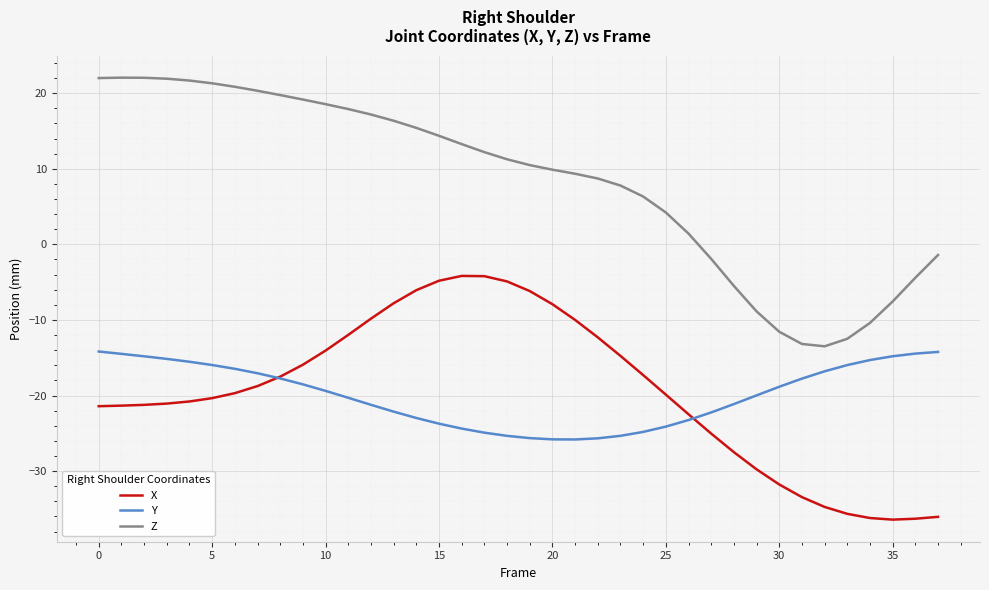

Which series has the largest total across all categories?

Z